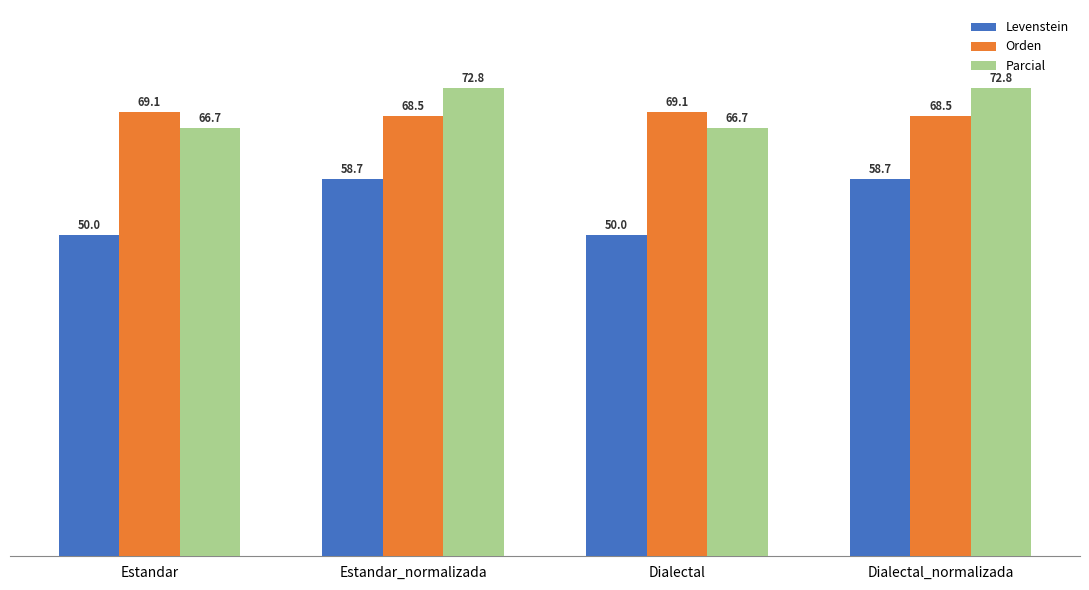

The value of Parcial at Estandar is 107.4. True or false?

False